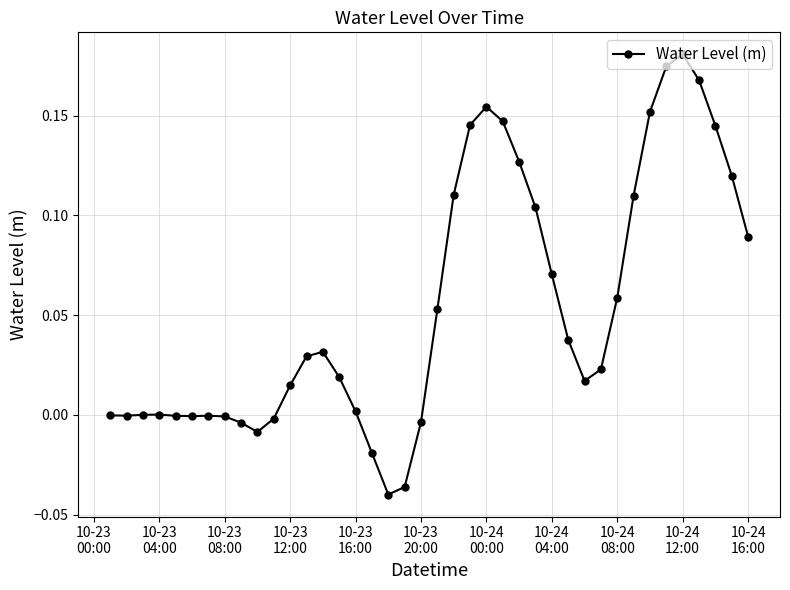

Count the number of categories in the chart.

40